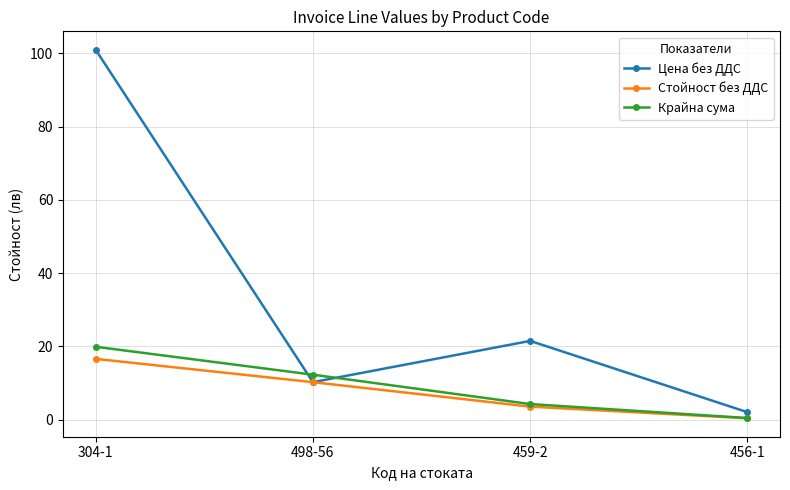

What is the value of the Стойност без ДДС point at the 1st from the left?

16.6